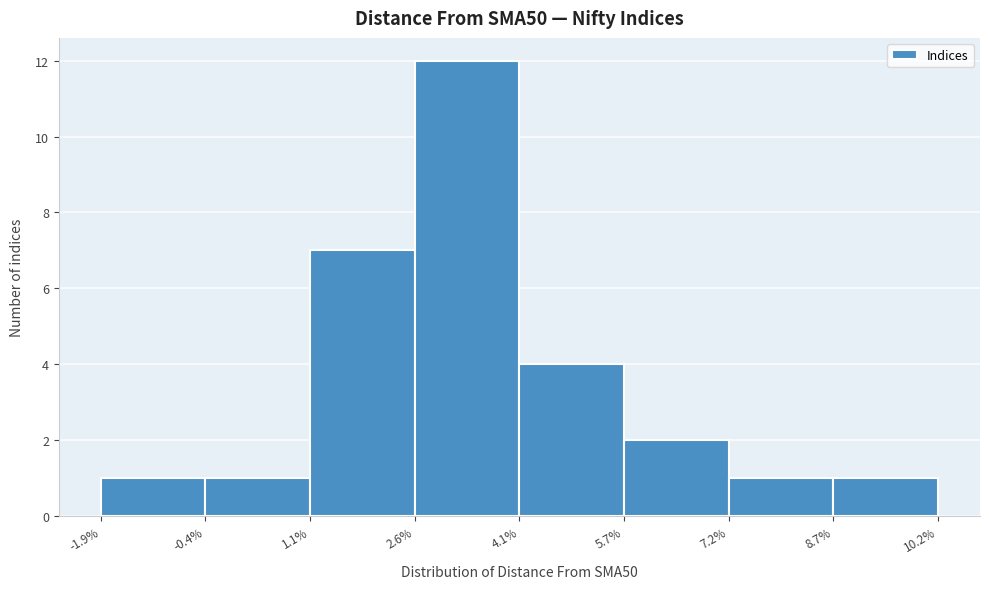

Reading left to right, list every bar in this chart as the range it spans on the x-axis followed by its height. The values are not printed on the chart, so give them approximately, as read against the axis.

-1.9% to -0.4%: 1
-0.4% to 1.1%: 1
1.1% to 2.6%: 7
2.6% to 4.1%: 12
4.1% to 5.7%: 4
5.7% to 7.2%: 2
7.2% to 8.7%: 1
8.7% to 10.2%: 1